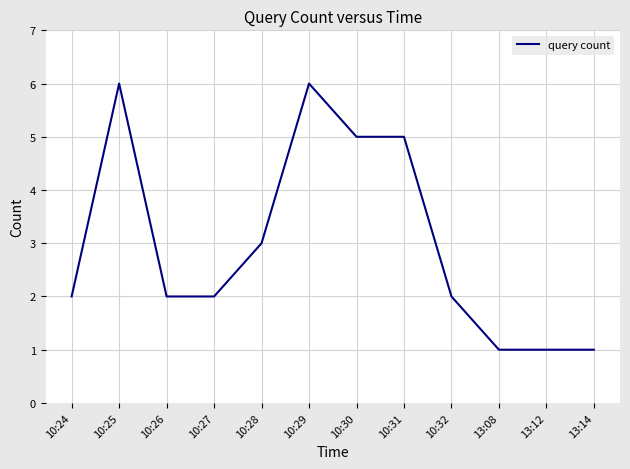

What is the smallest value displayed?

1